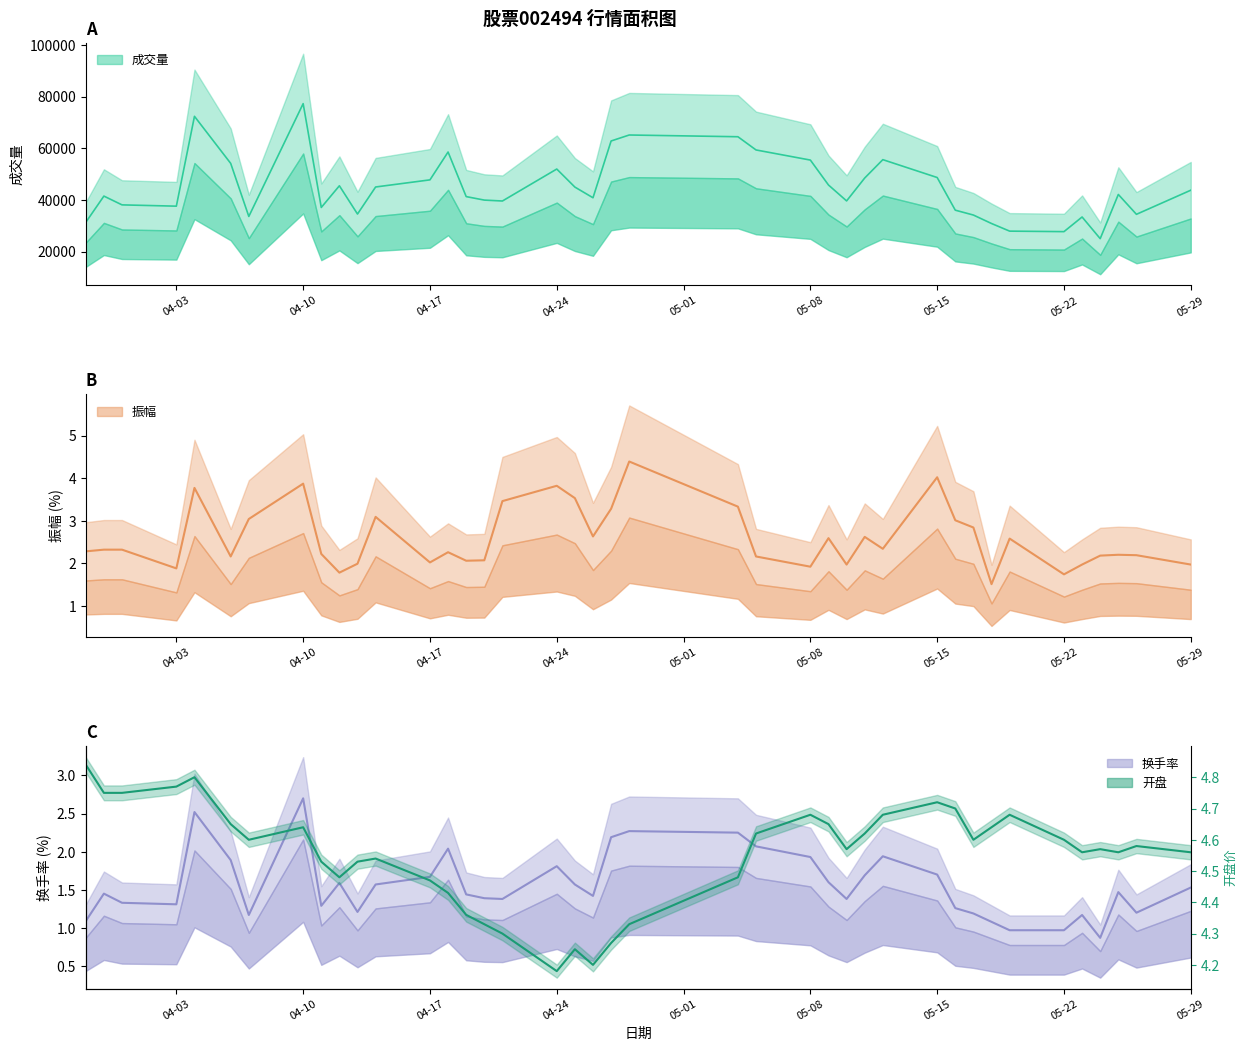

What is the difference between the maximum and minimum values in the 振幅 series?

2.9